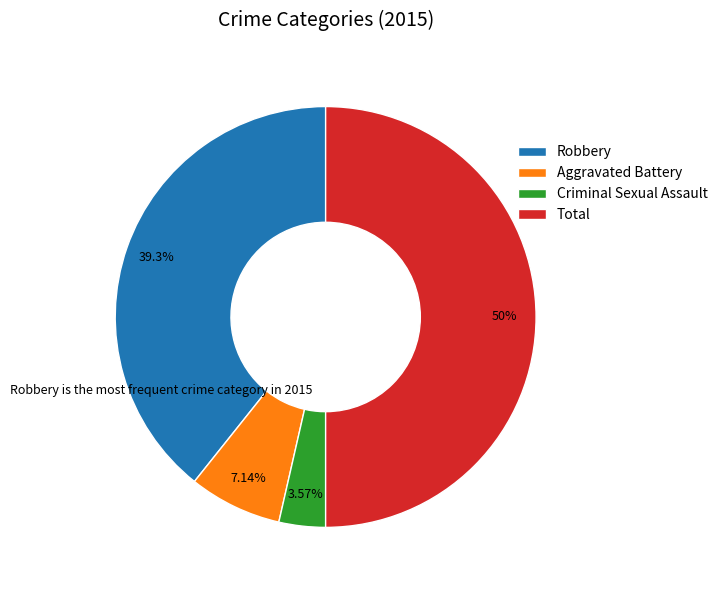

Between Criminal Sexual Assault and Total, which is larger?

Total